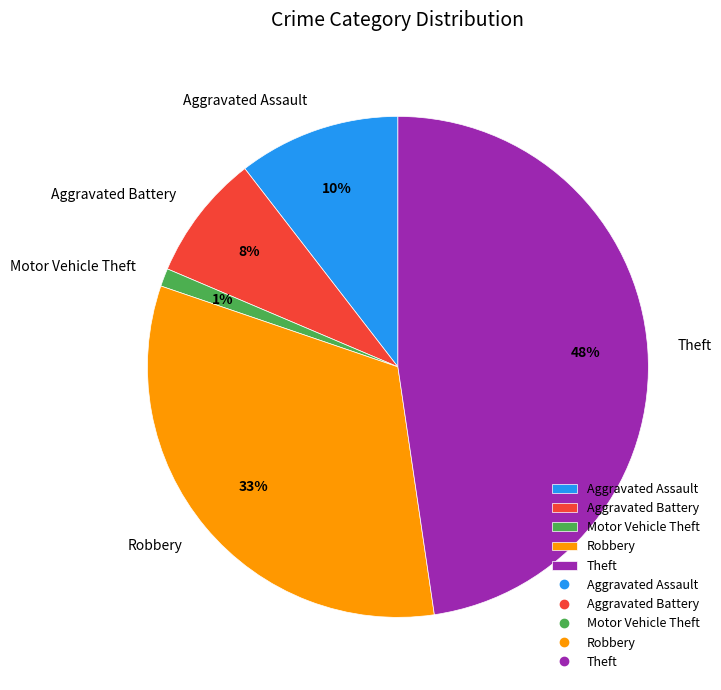

How many segments does this pie chart have?

5